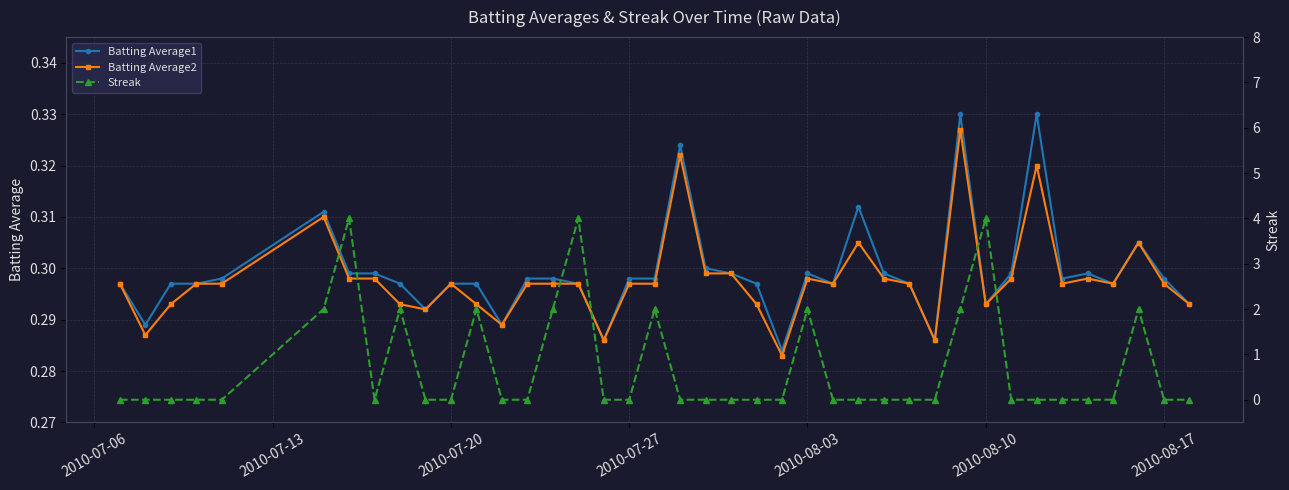

Reading left to right, what are all the values shown in this chart?

Batting Average1: 0.3	0.3	0.3	0.3	0.3	0.3	0.3	0.3	0.3	0.3	0.3	0.3	0.3	0.3	0.3	0.3	0.3	0.3	0.3	0.3	0.3	0.3	0.3	0.3	0.3	0.3	0.3	0.3	0.3	0.3	0.3	0.3	0.3	0.3	0.3	0.3	0.3	0.3	0.3	0.3
Batting Average2: 0.3	0.3	0.3	0.3	0.3	0.3	0.3	0.3	0.3	0.3	0.3	0.3	0.3	0.3	0.3	0.3	0.3	0.3	0.3	0.3	0.3	0.3	0.3	0.3	0.3	0.3	0.3	0.3	0.3	0.3	0.3	0.3	0.3	0.3	0.3	0.3	0.3	0.3	0.3	0.3
Streak: 0.0	0.0	0.0	0.0	0.0	2.0	4.0	0.0	2.0	0.0	0.0	2.0	0.0	0.0	2.0	4.0	0.0	0.0	2.0	0.0	0.0	0.0	0.0	0.0	2.0	0.0	0.0	0.0	0.0	0.0	2.0	4.0	0.0	0.0	0.0	0.0	0.0	2.0	0.0	0.0